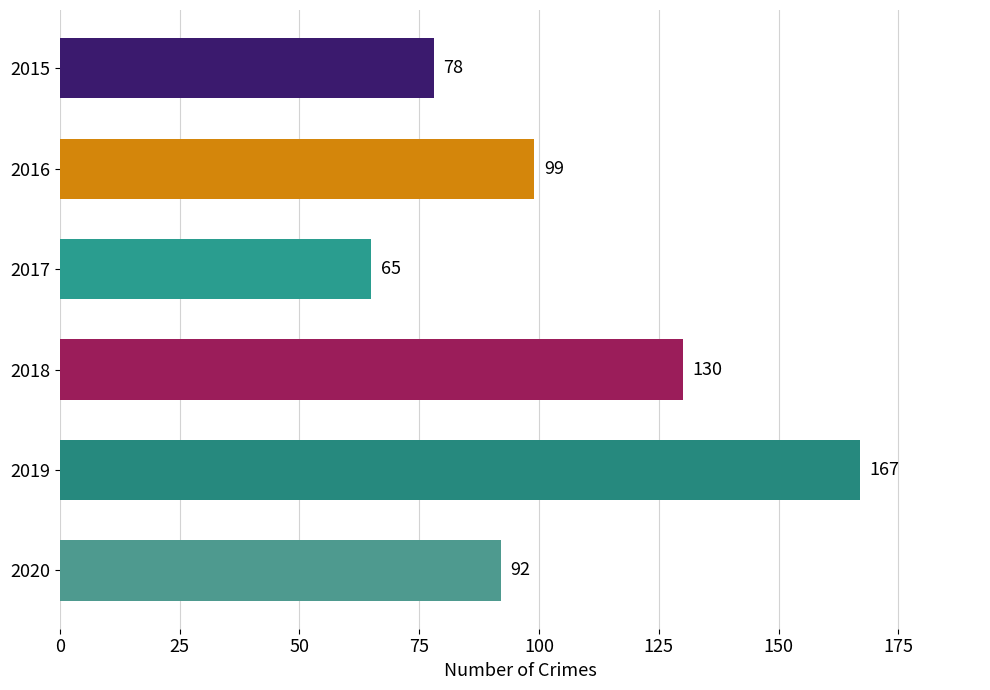

What is the ratio of the value at 2015 to the value at 2018?

0.6